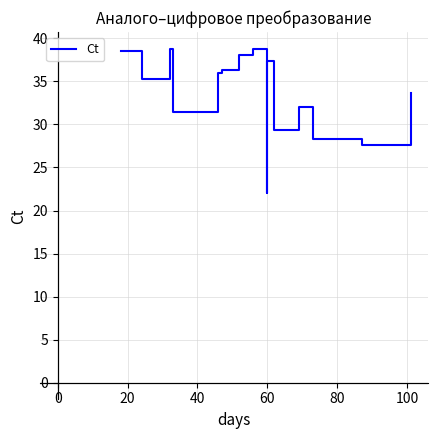

Is this an area chart (filled region under the line)?

No